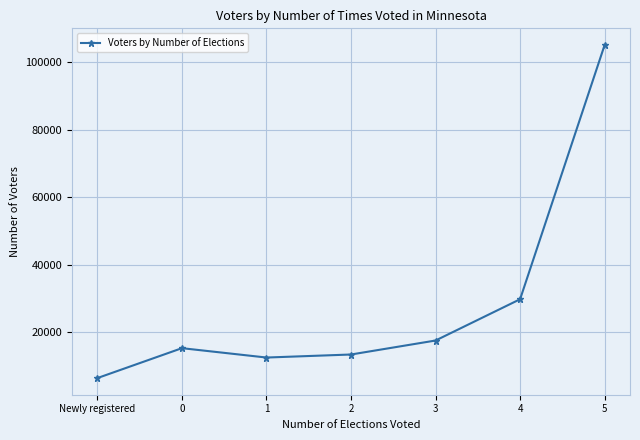

Reading left to right, extract all data points from this chart.

Newly registered=6384	0=15244	1=12467	2=13366	3=17511	4=29745	5=105080